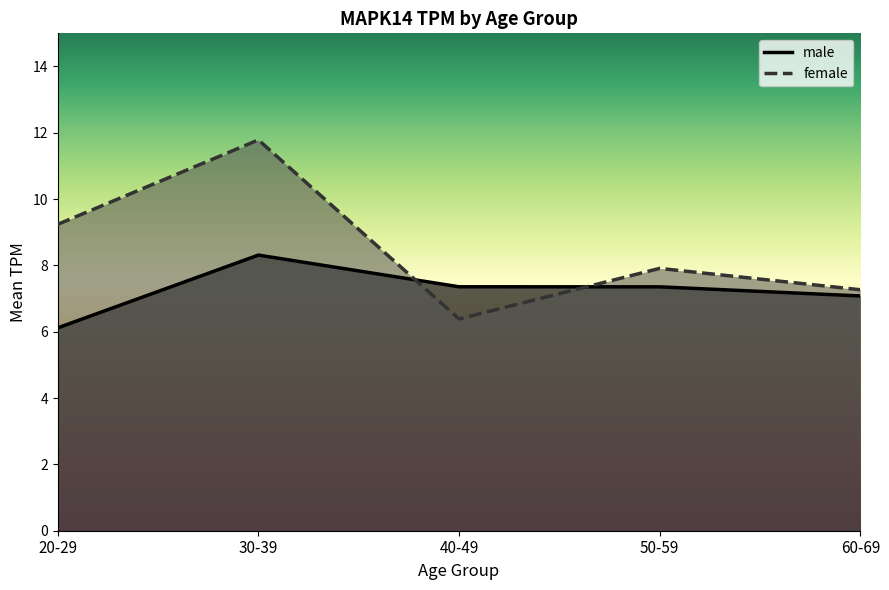

Where is the first local maximum?

30-39